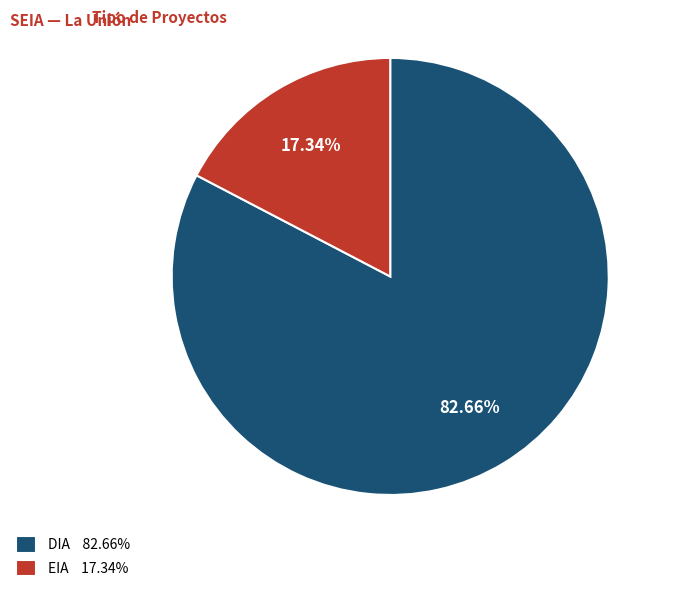

The DIA slice represents 83% of the pie. True or false?

True